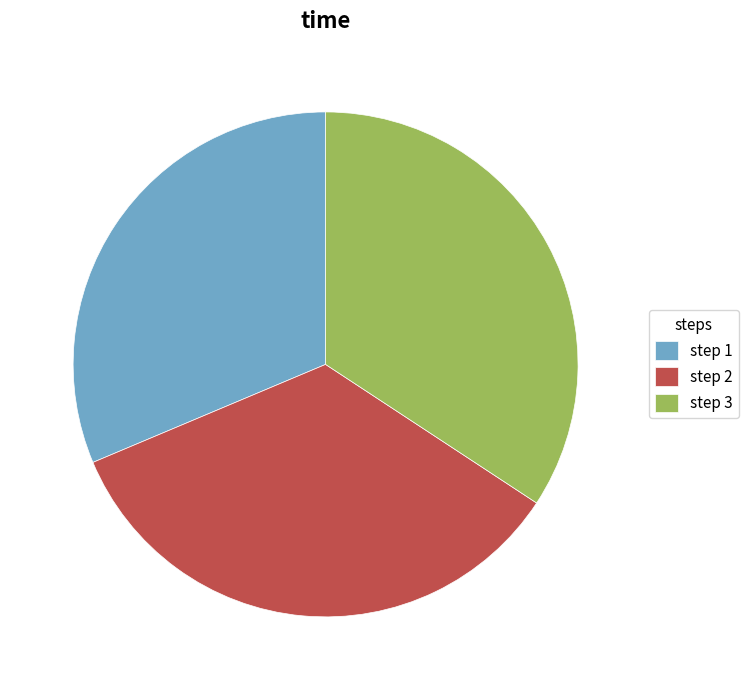

Does any single category account for the majority?

No